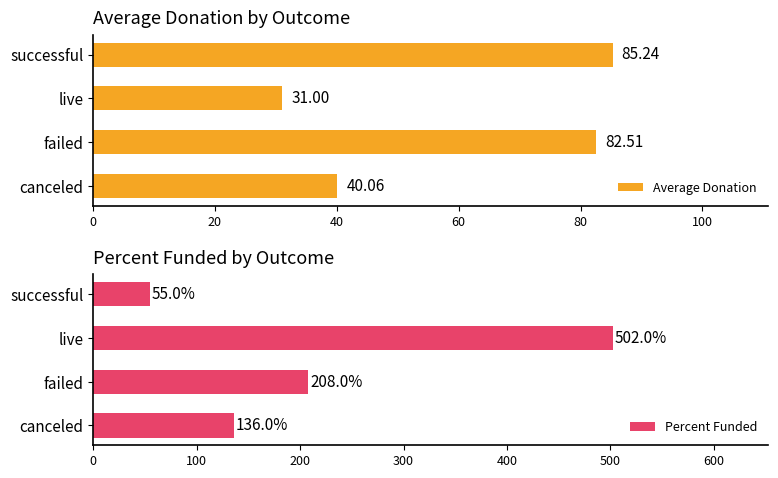

Rank the series by their average value, from highest to lowest.

Percent Funded, Average Donation